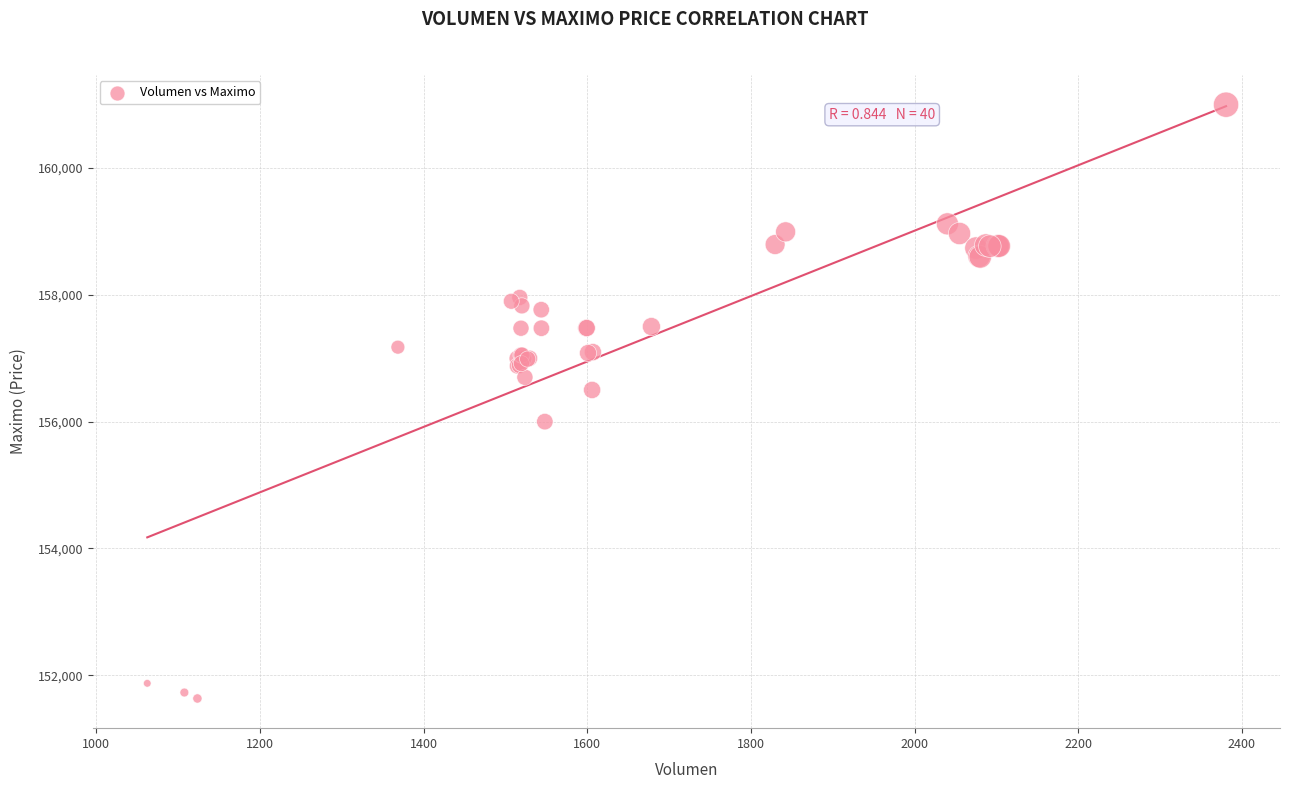

What Y value in the scatter plot is closest to 156316?

156500